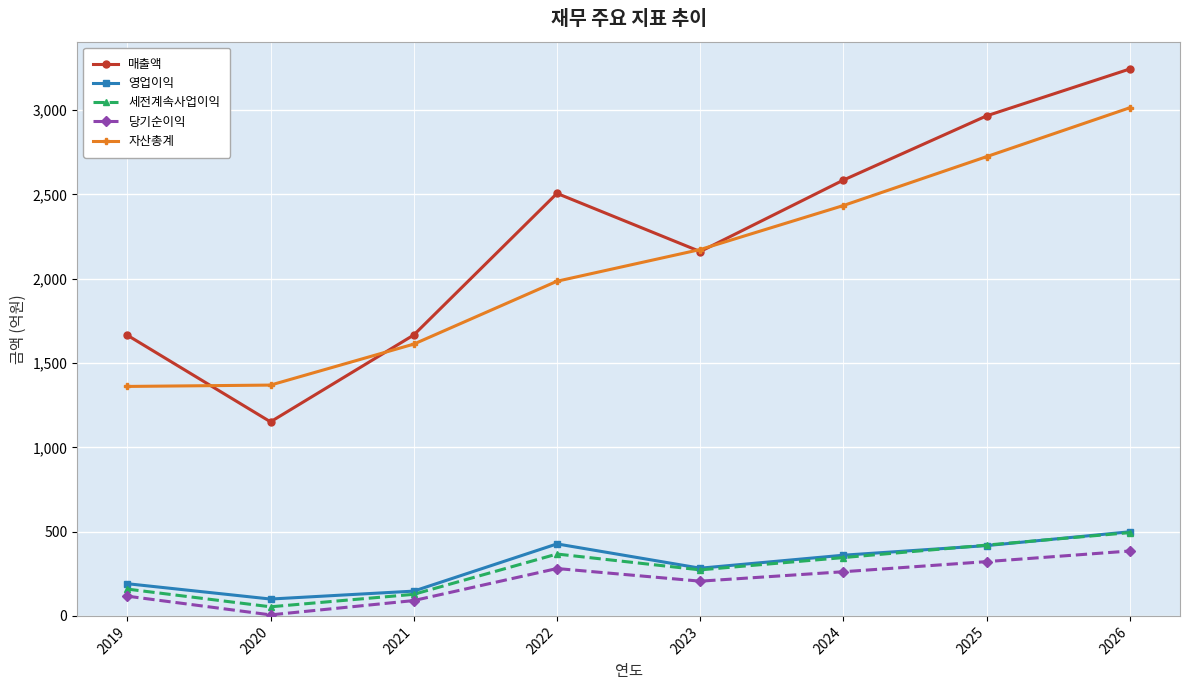

What is the minimum value for 매출액?

1151